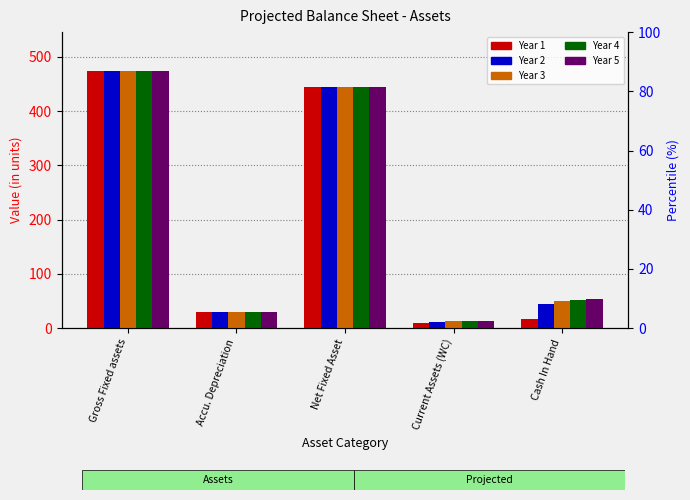

Reading left to right, extract all data points from this chart.

Year 1: 474.7	29.9	444.8	9.7	16.7
Year 2: 474.7	29.9	444.8	10.9	45.3
Year 3: 474.7	29.9	444.8	12.7	49.4
Year 4: 474.7	29.9	444.8	12.7	51.5
Year 5: 474.7	29.9	444.8	12.7	53.6